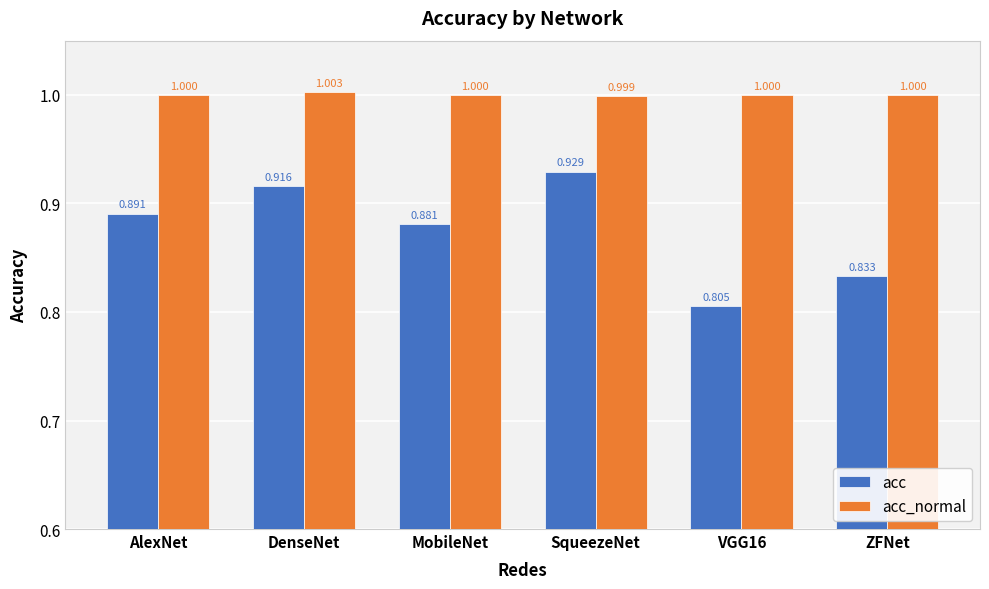

What value does the acc_normal series have at ZFNet?

1.0